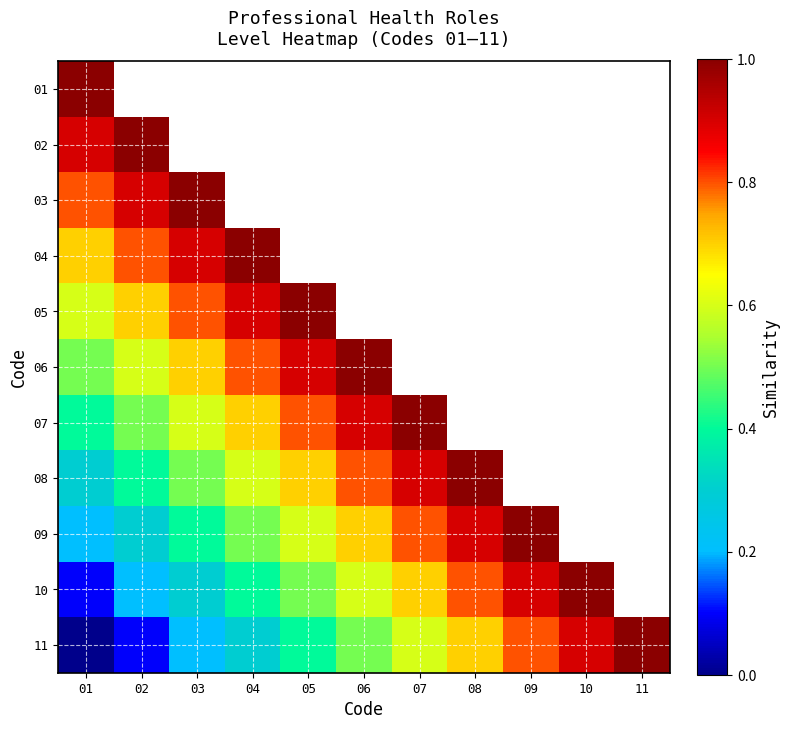

Between 05 and 08, which series saw the biggest shift?

08